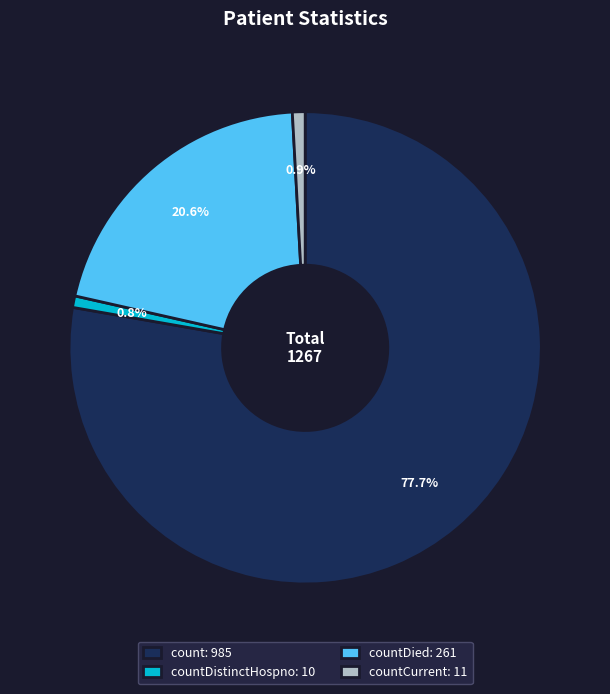

Between countDistinctHospno: 10 and count: 985, which is larger?

count: 985